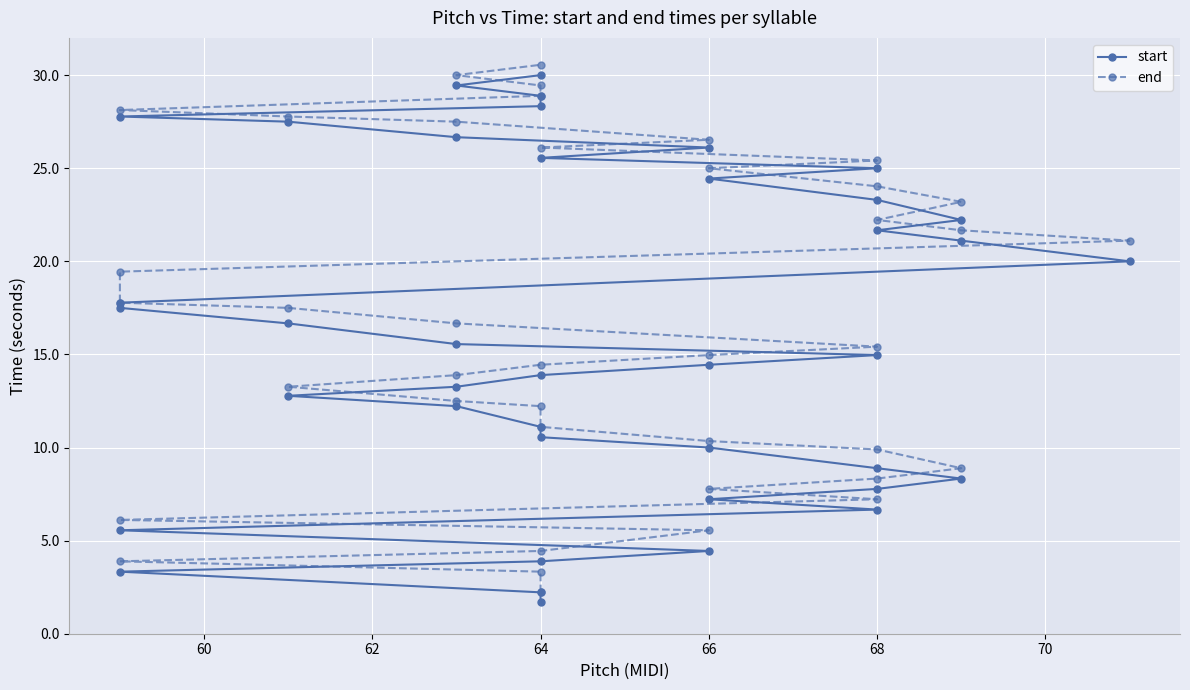

How many categories are shown in the chart?

40